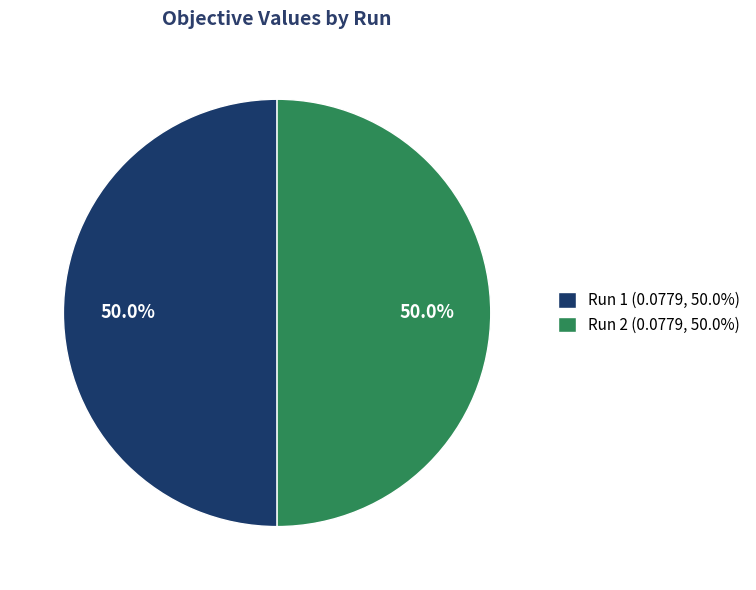

Is it true that Run 2 is 60% of the pie?

False